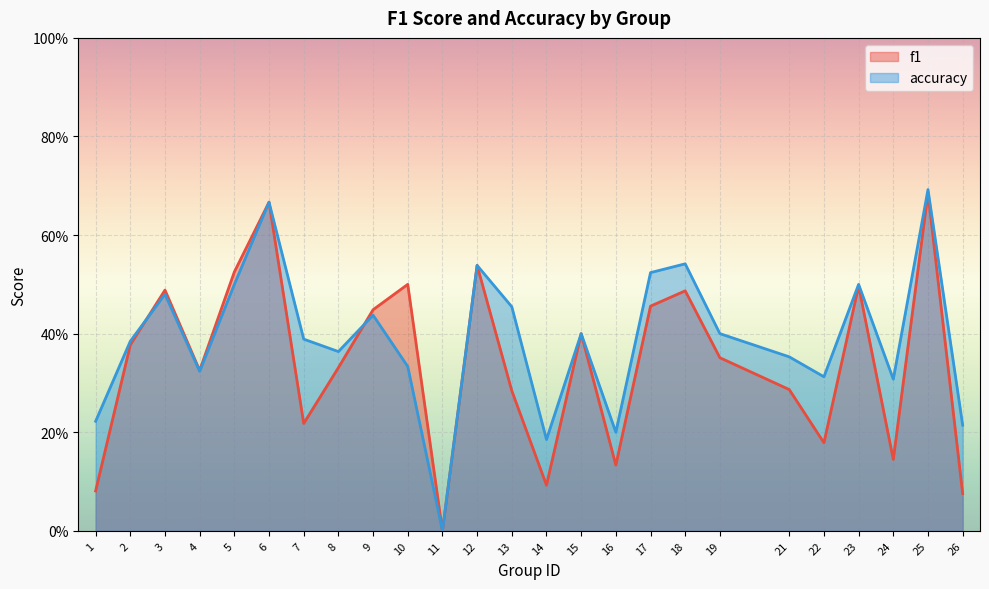

At which label is f1 closest to 0?

11